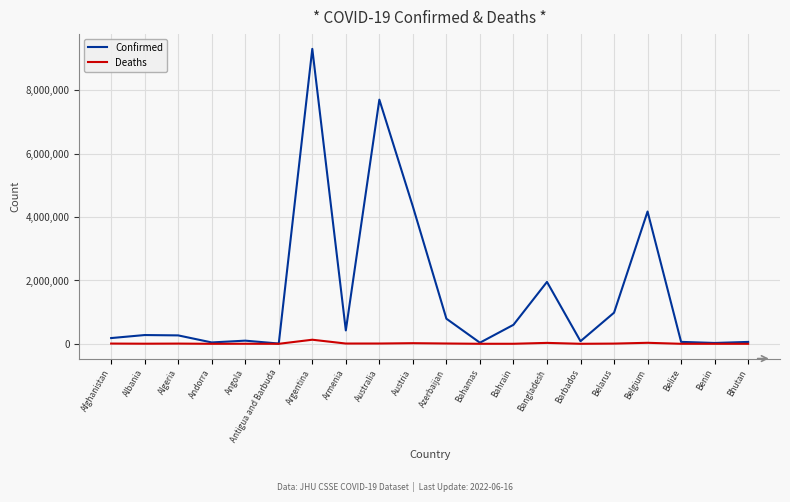

What is the maximum value shown in the chart?

9313453